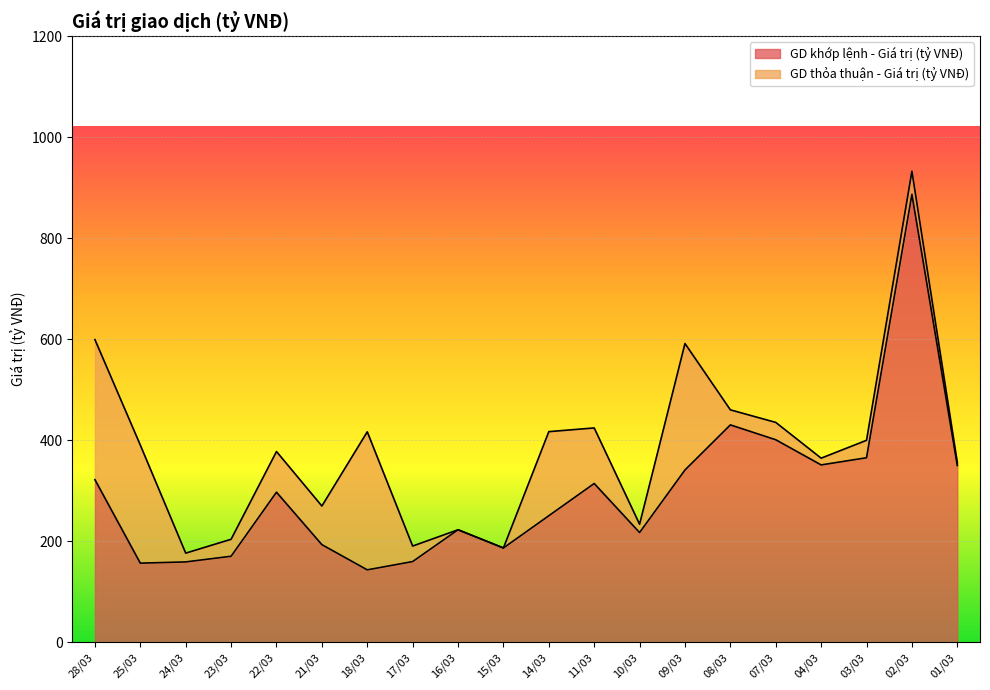

List the labels in order of value, smallest first.

18/03, 25/03, 24/03, 17/03, 23/03, 15/03, 21/03, 10/03, 16/03, 14/03, 22/03, 11/03, 28/03, 09/03, 01/03, 04/03, 03/03, 07/03, 08/03, 02/03